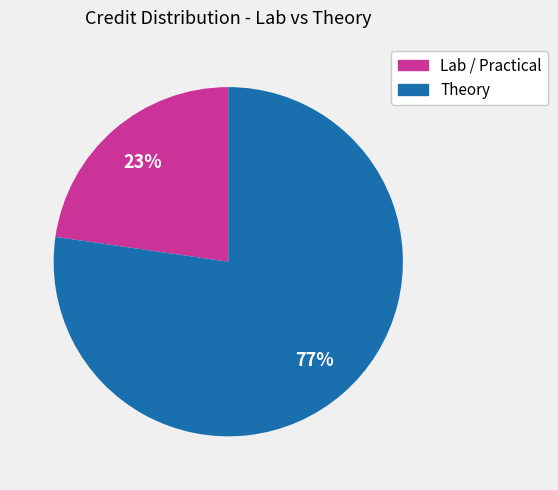

Does any single category account for the majority?

Yes